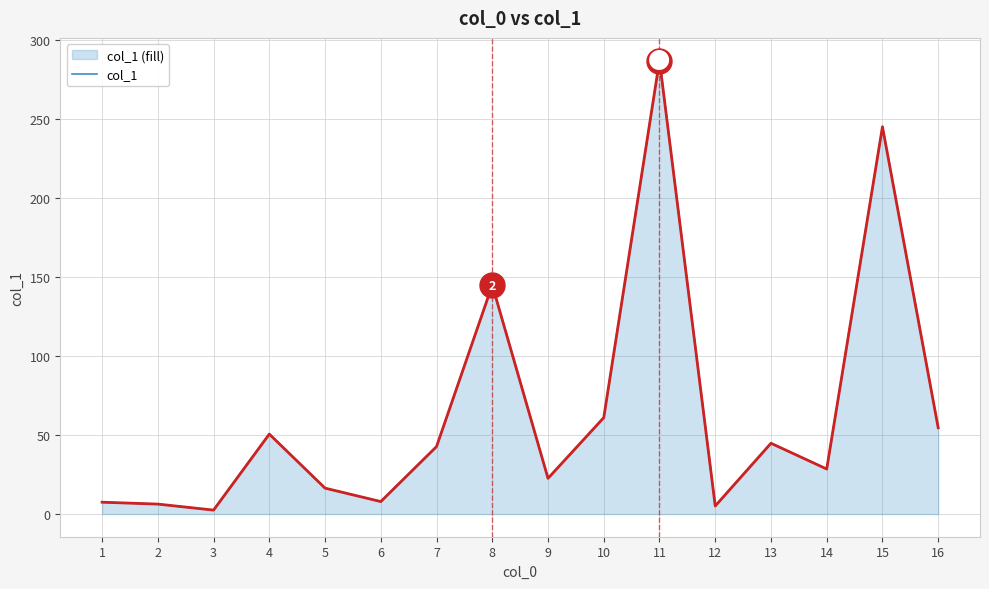

At which label does col_1 (area) reach its peak?

11